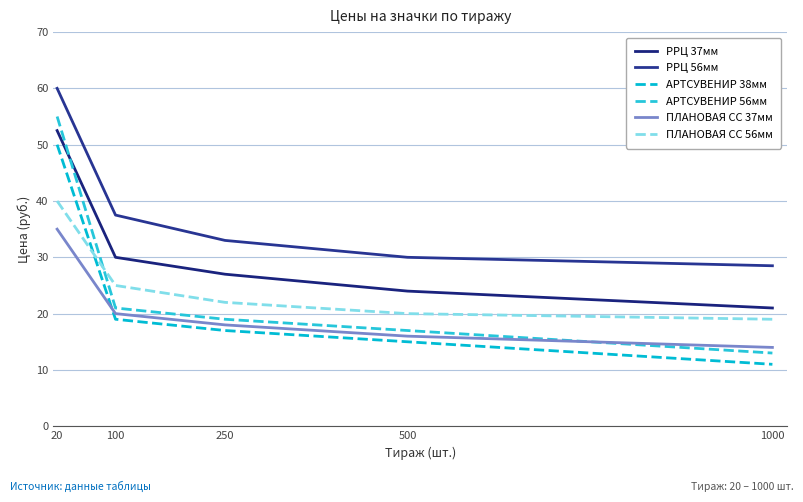

True or false: РРЦ 56мм and АРТСУВЕНИР 56мм intersect in this chart.

False